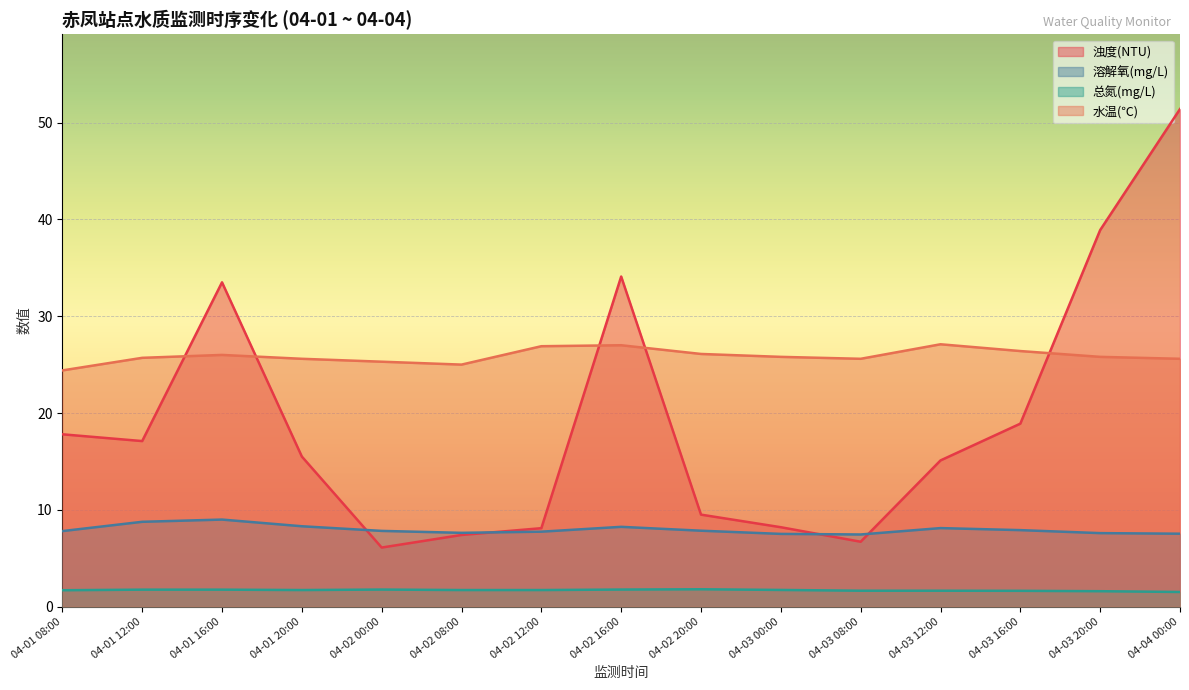

At which category does the chart reach its minimum across all series?

04-04 00:00